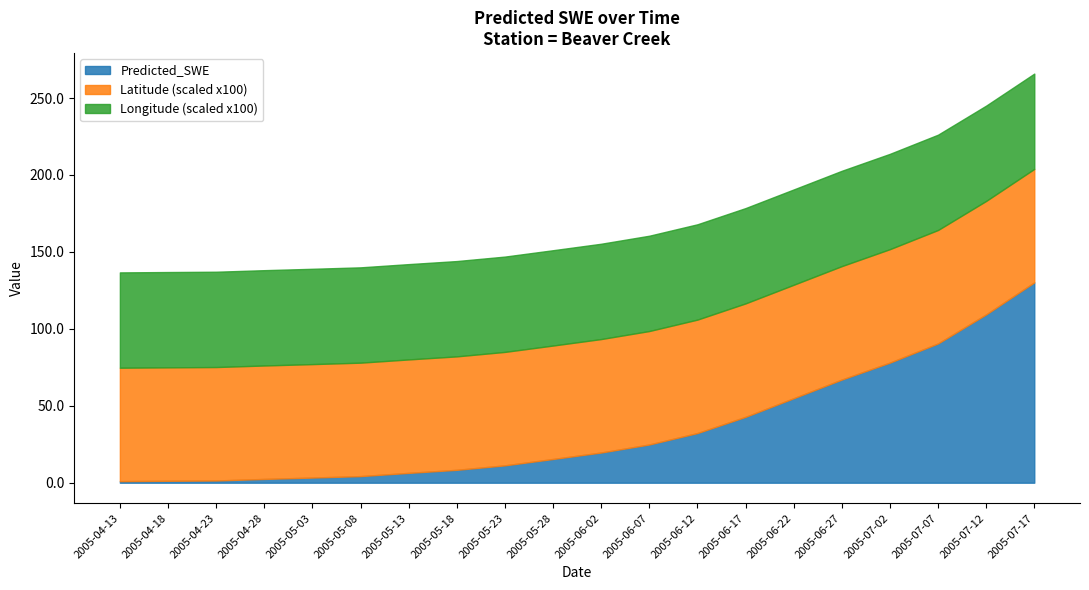

The Predicted_SWE series shows 34.4 at 2005-06-07. True or false?

False